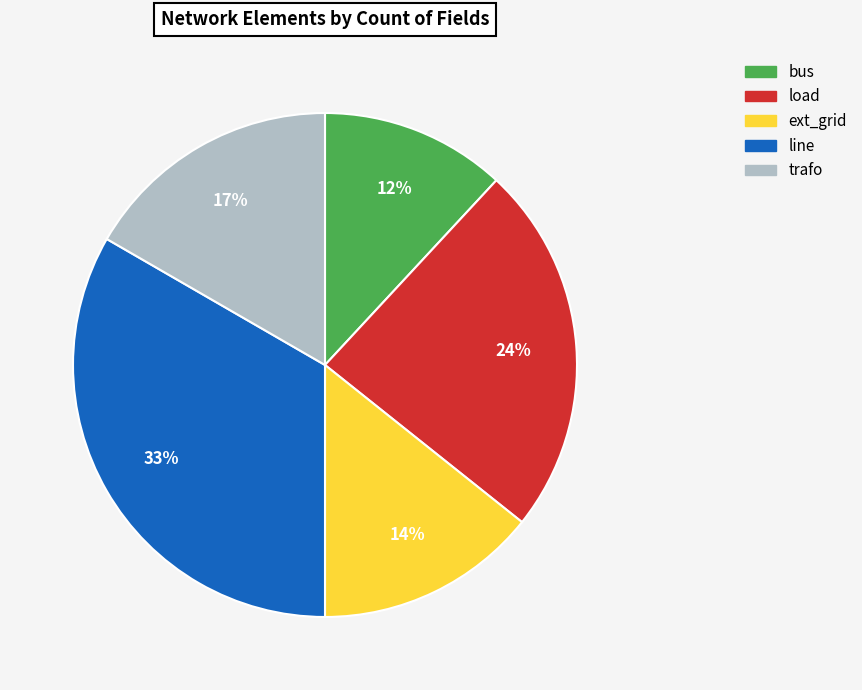

What is the ratio of the value at trafo to the value at ext_grid?

1.2